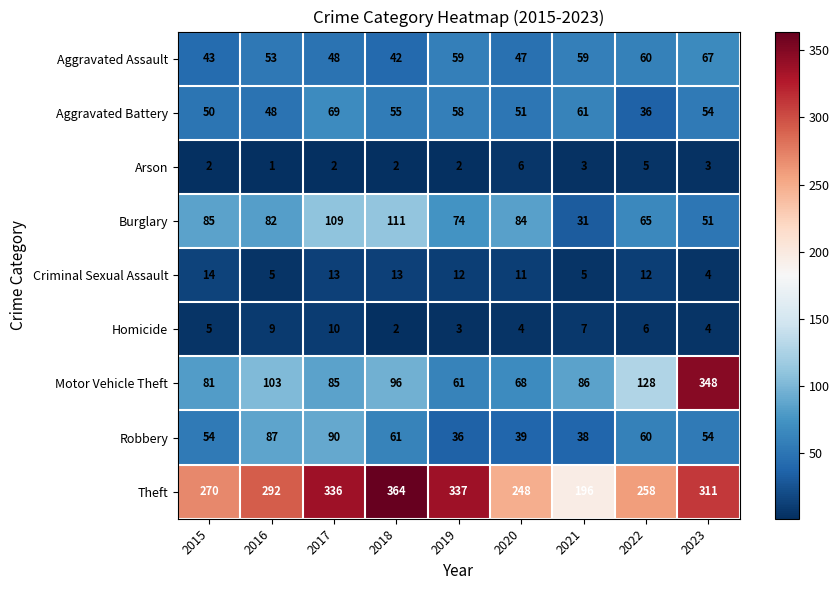

True or false: Theft has a value of 185 at 2019.

False